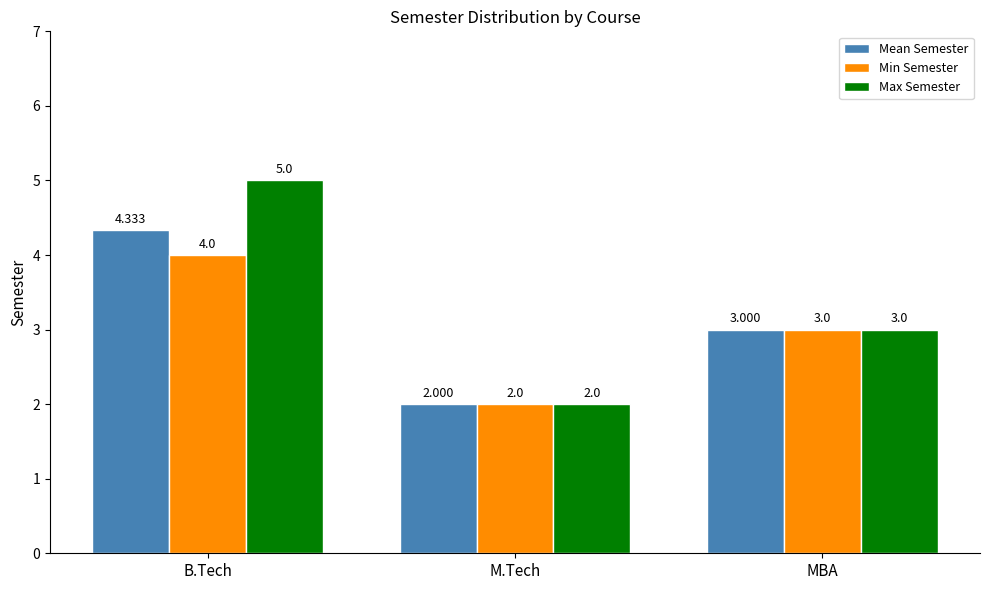

What is the average value of the Min Semester series?

3.0